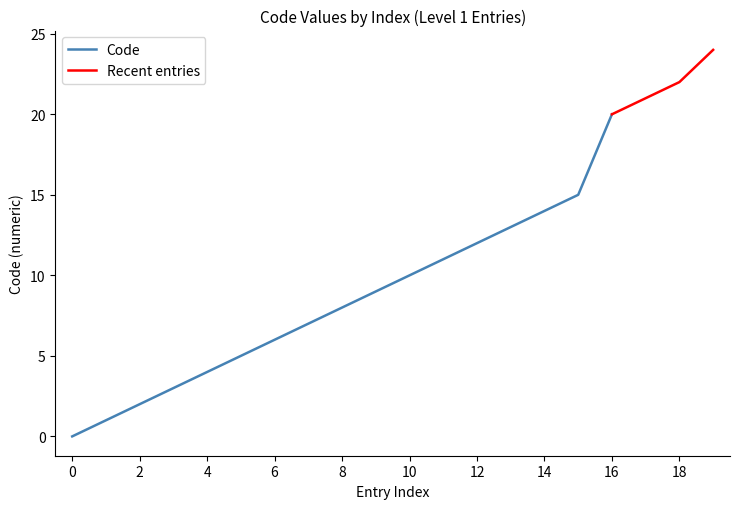

The Code series shows 6 at 16. True or false?

False